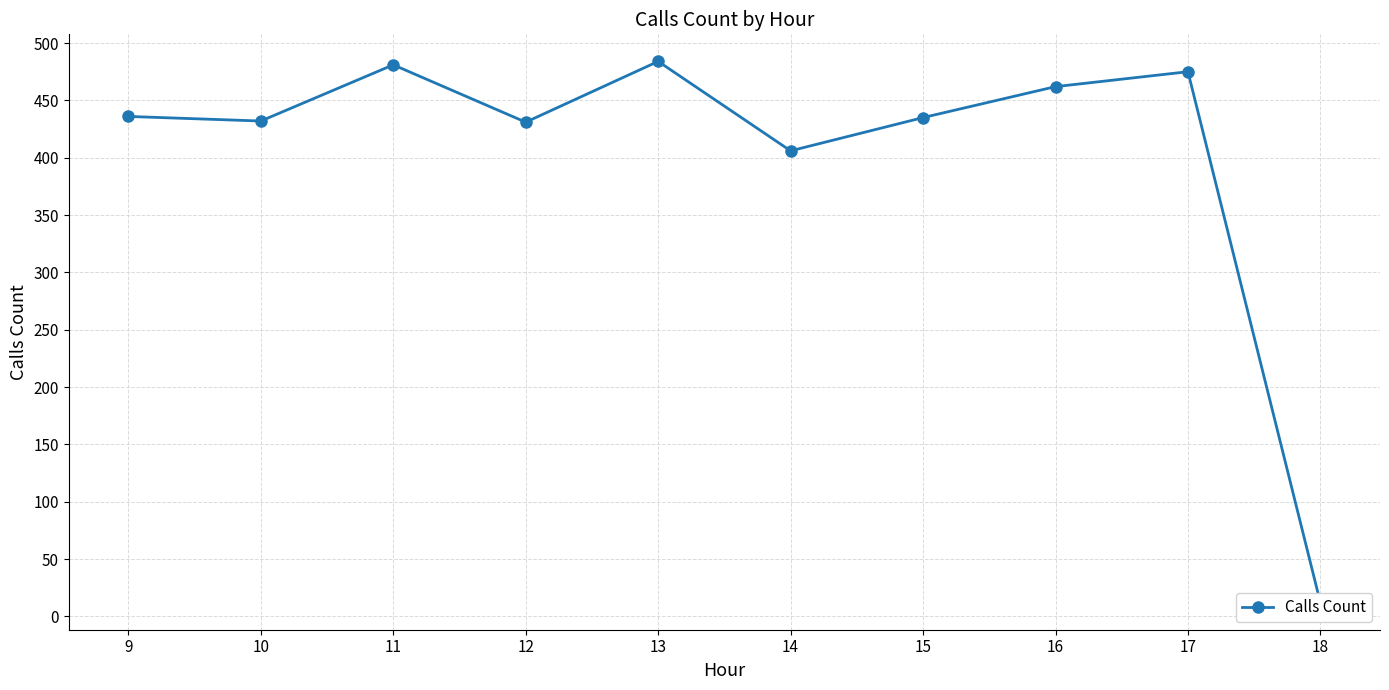

At which label is the value closest to 248?

14